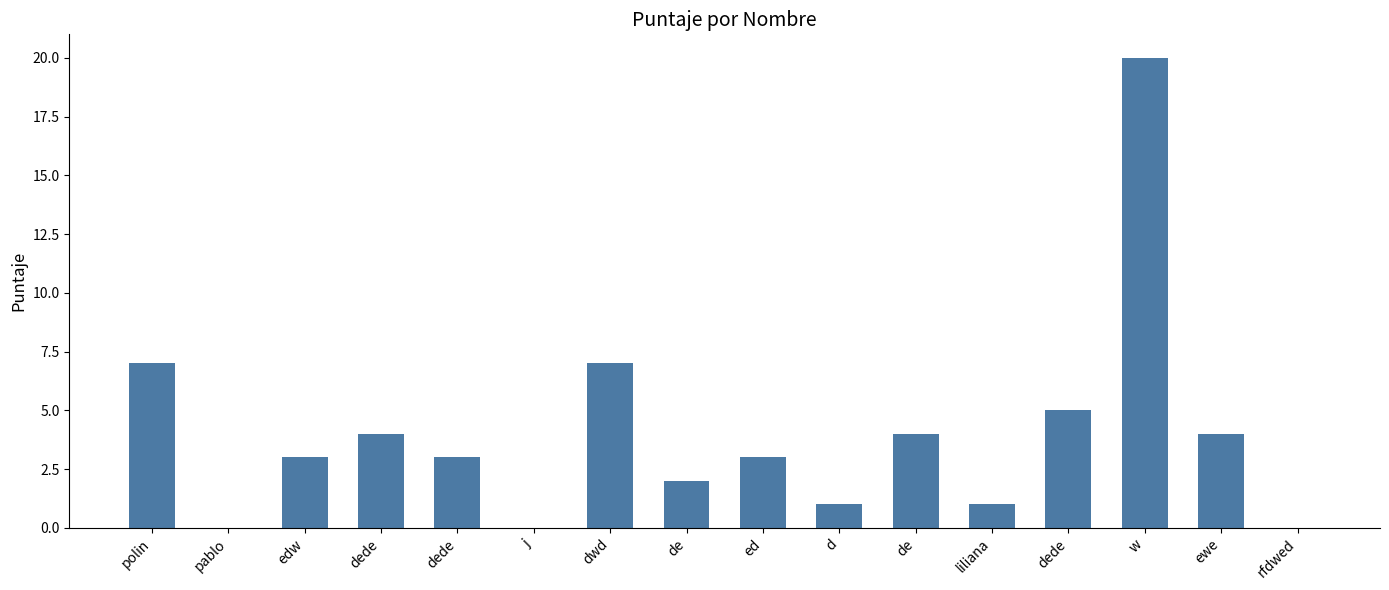

How many series are shown in this chart?

1